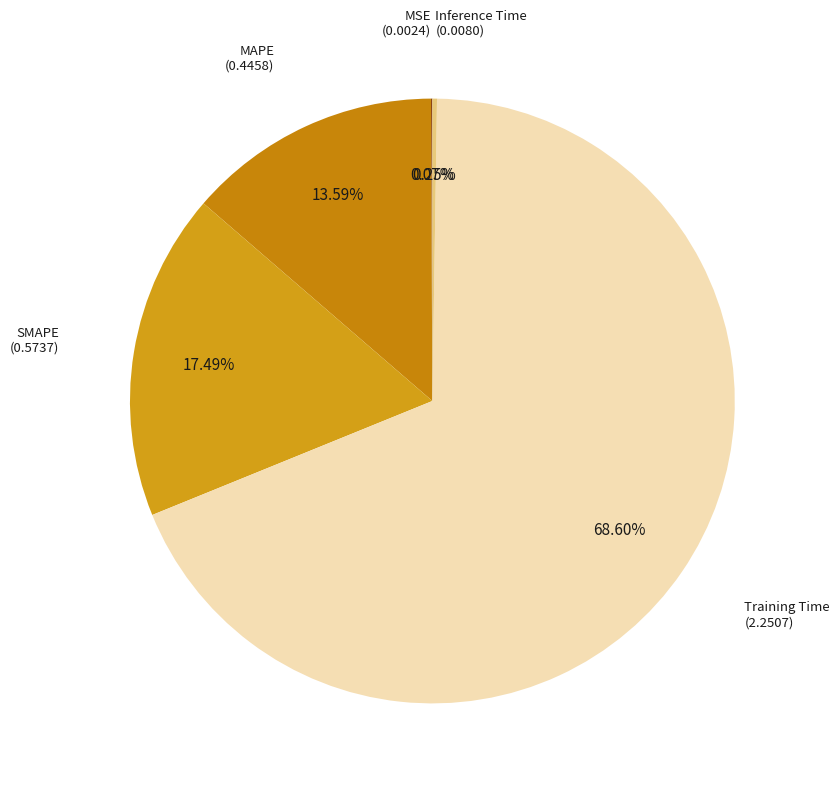

What is the largest slice in the pie chart?

Training Time